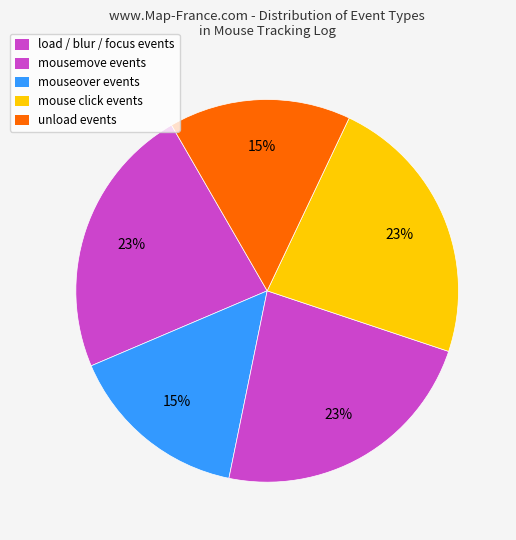

How many slices are in this pie chart?

5